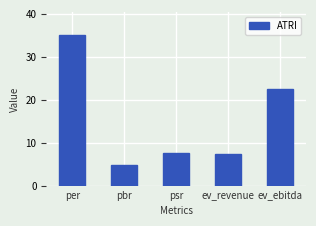

Which label corresponds to the smallest value in the chart?

pbr